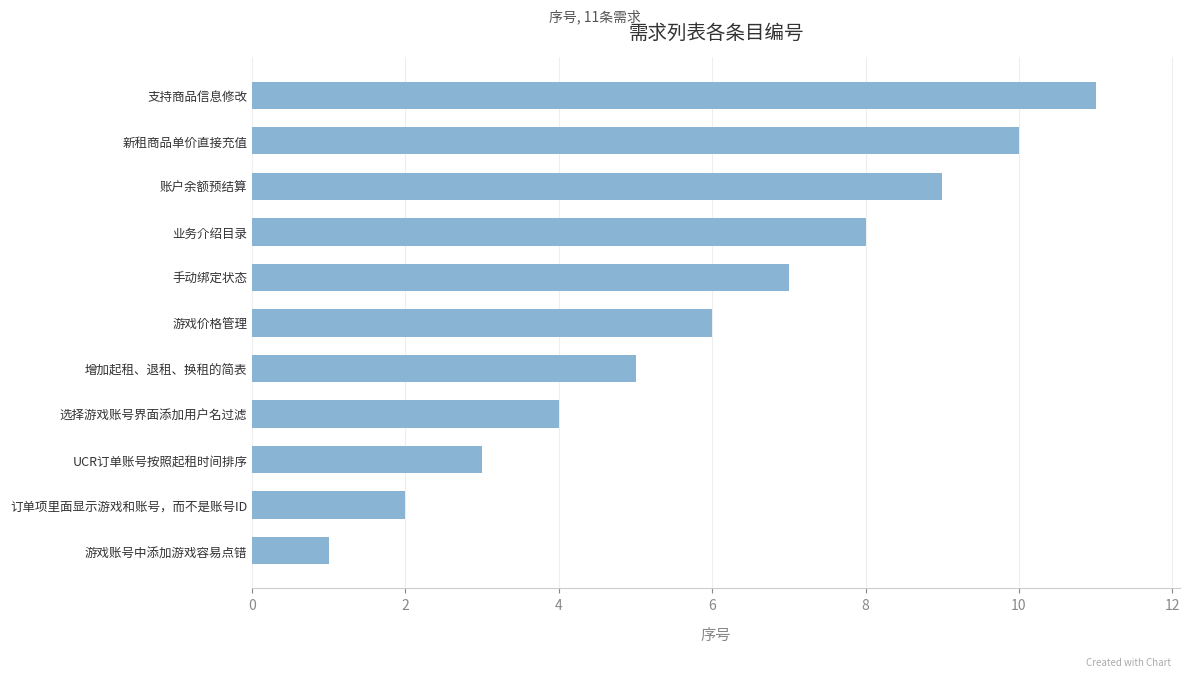

Does the chart contain any negative values?

No